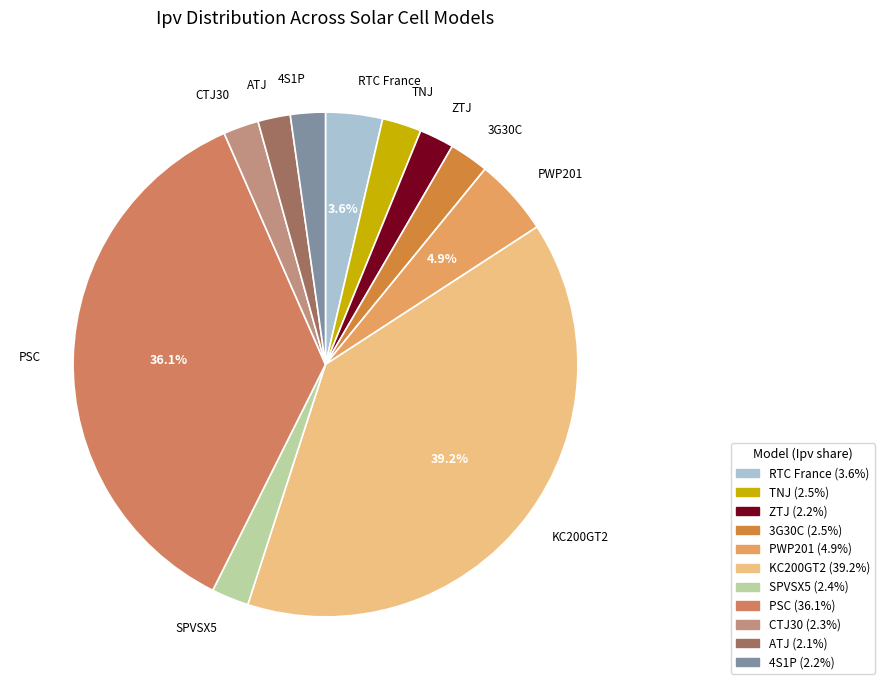

What percentage is the CTJ30 slice, to the nearest percent?

2%